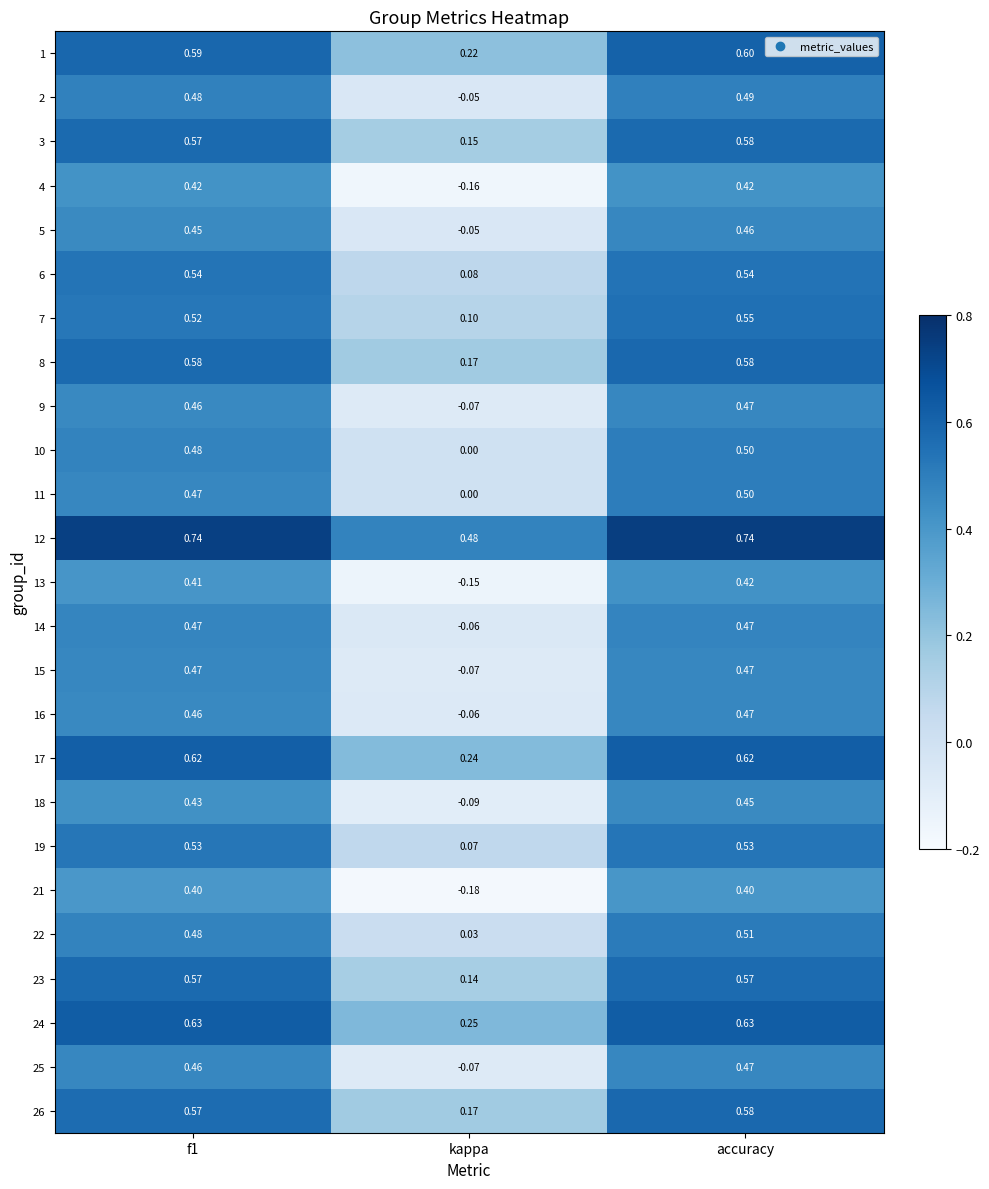

Which label corresponds to the smallest value in the chart?

kappa